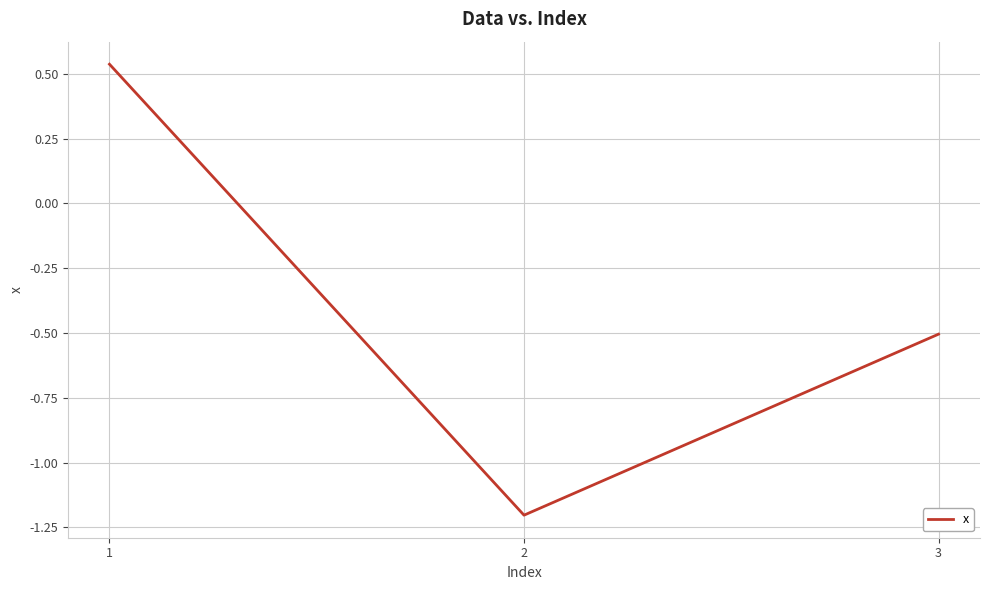

What is the smallest value displayed?

-1.2